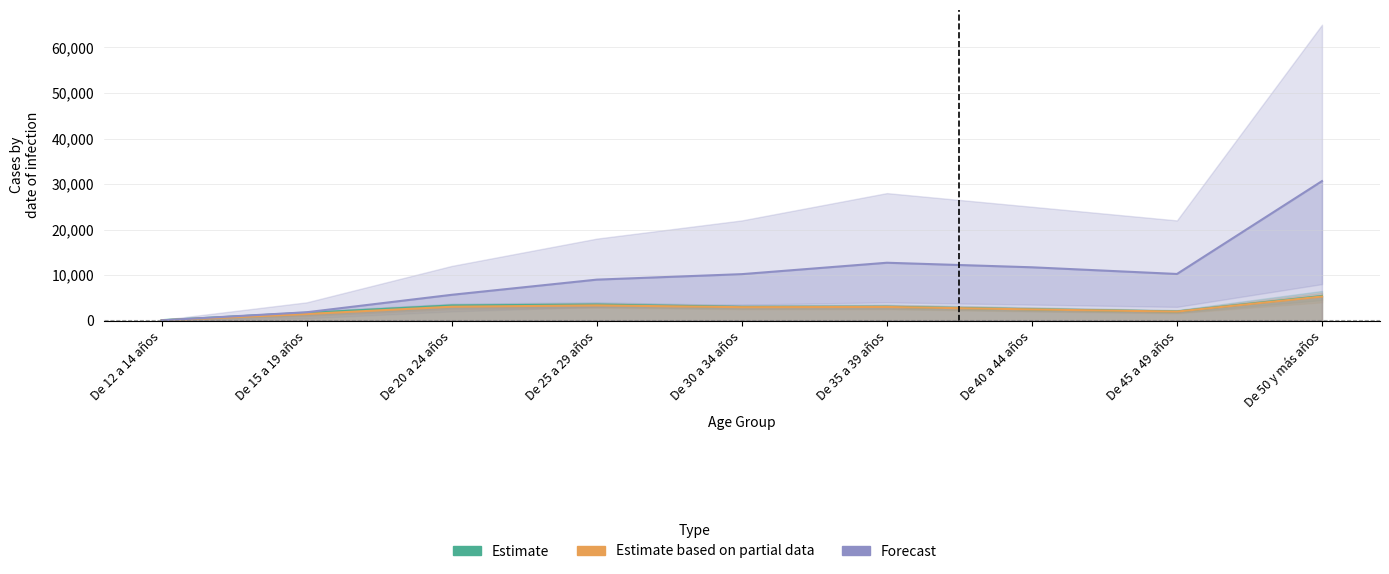

True or false: Forecast and Estimate based on partial data intersect in this chart.

False